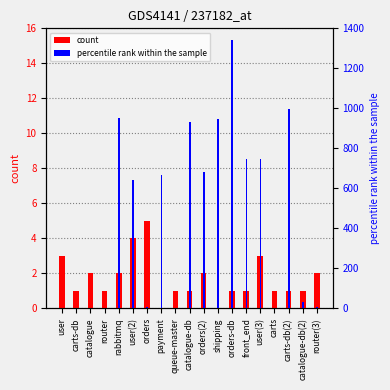

What is the difference between the maximum and minimum values in the percentile rank within the sample series?

1339